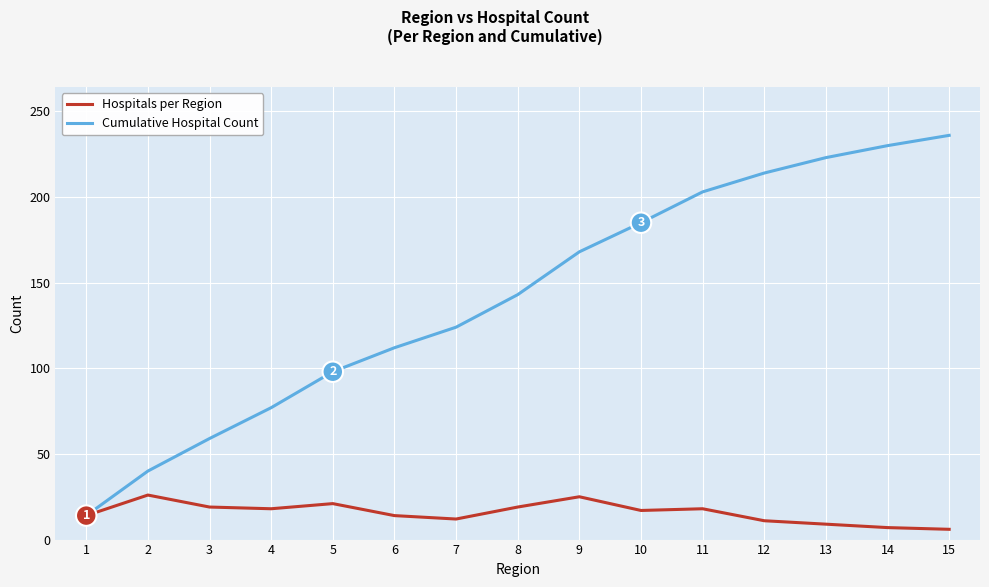

Is it true that Cumulative Hospital Count equals 143 at 8?

True